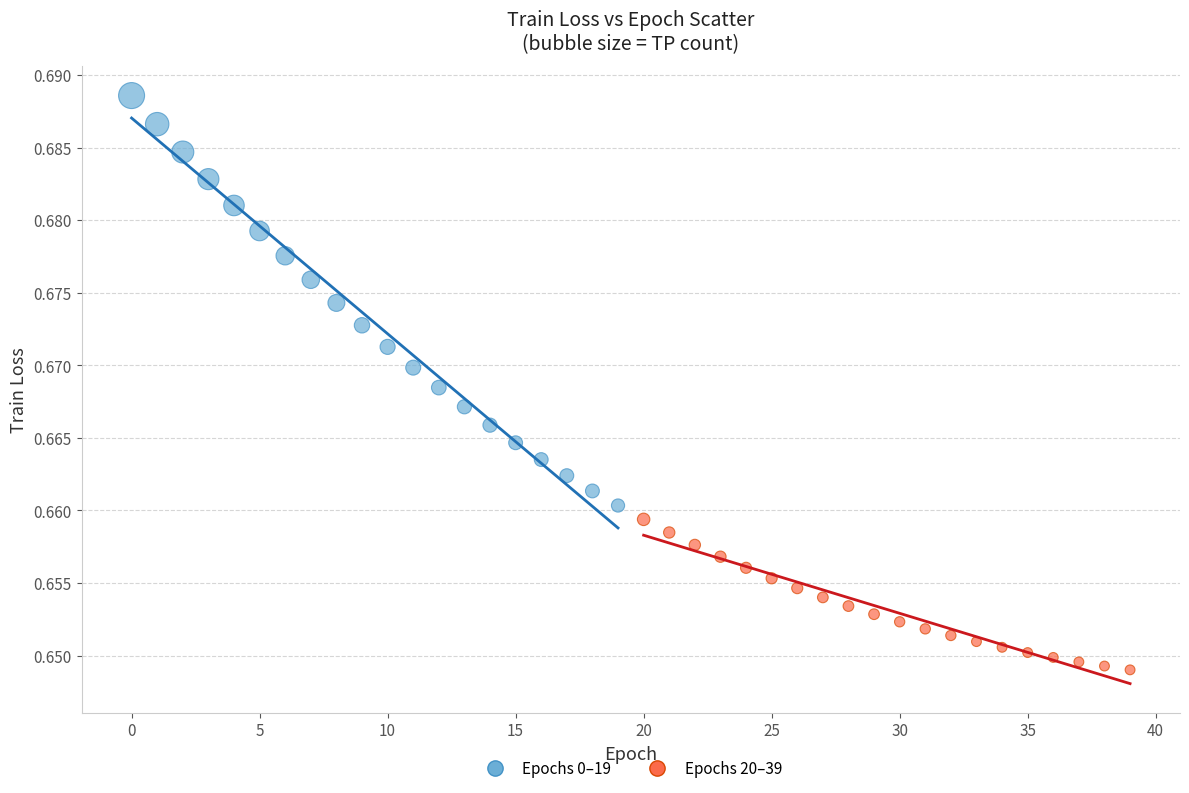

Which series reaches the minimum Y coordinate?

Epochs 20–39